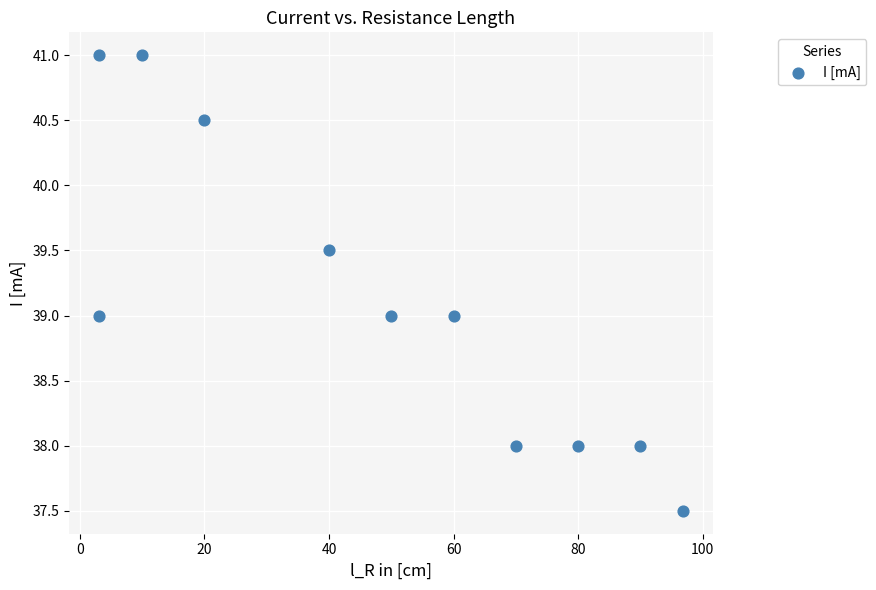

What is the average Y value?

39.1